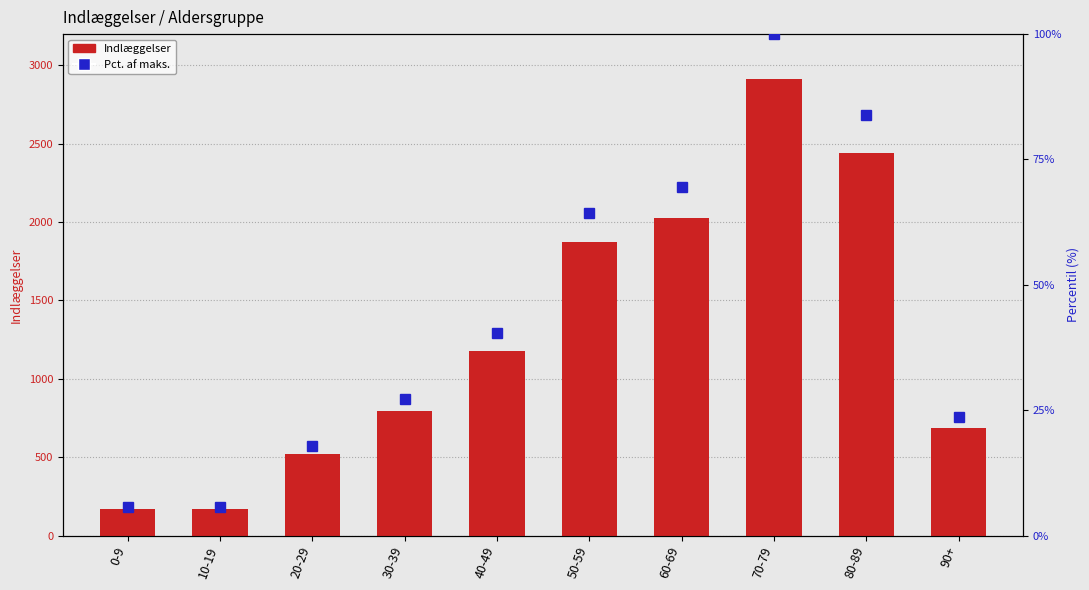

What are all the series names shown in the legend?

Indlæggelser, Pct. af maks.